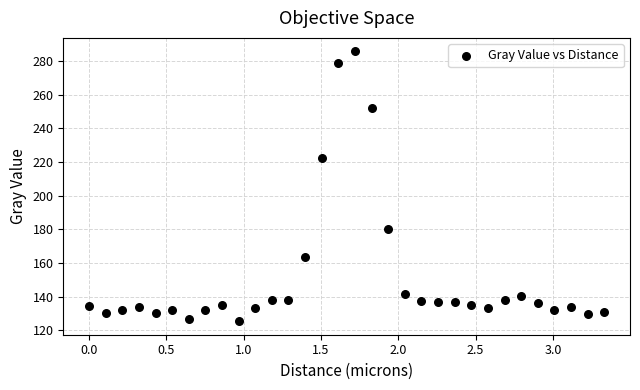

What is the range of Y values (max minus min)?

160.4